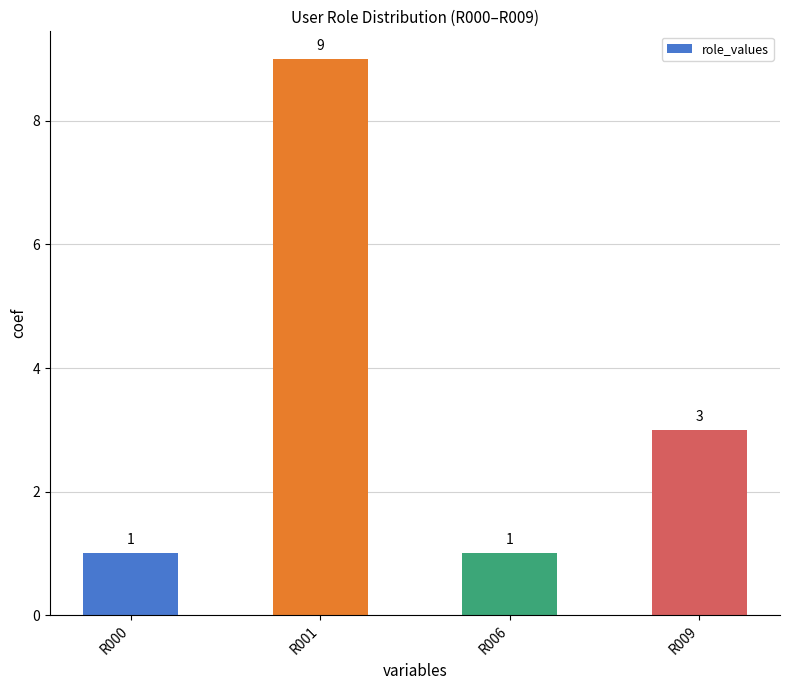

Which has a higher value, R001 or R000?

R001